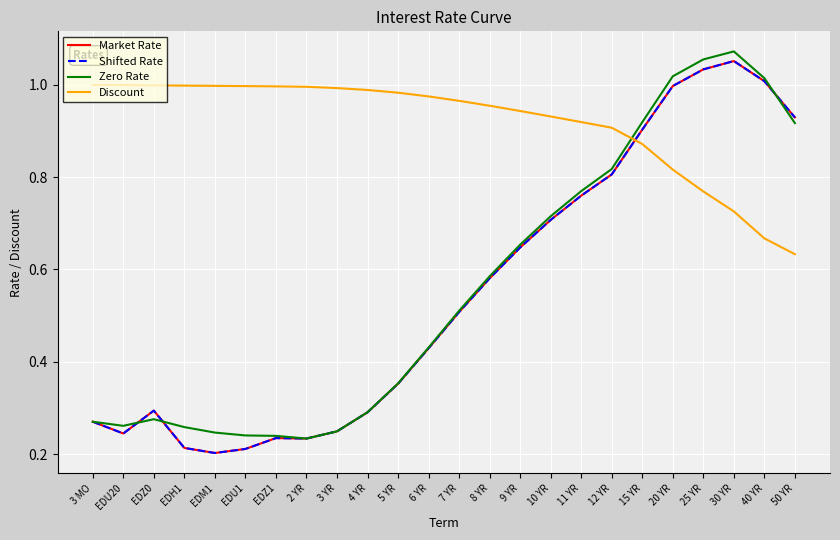

Does the chart have visible grid lines?

Yes